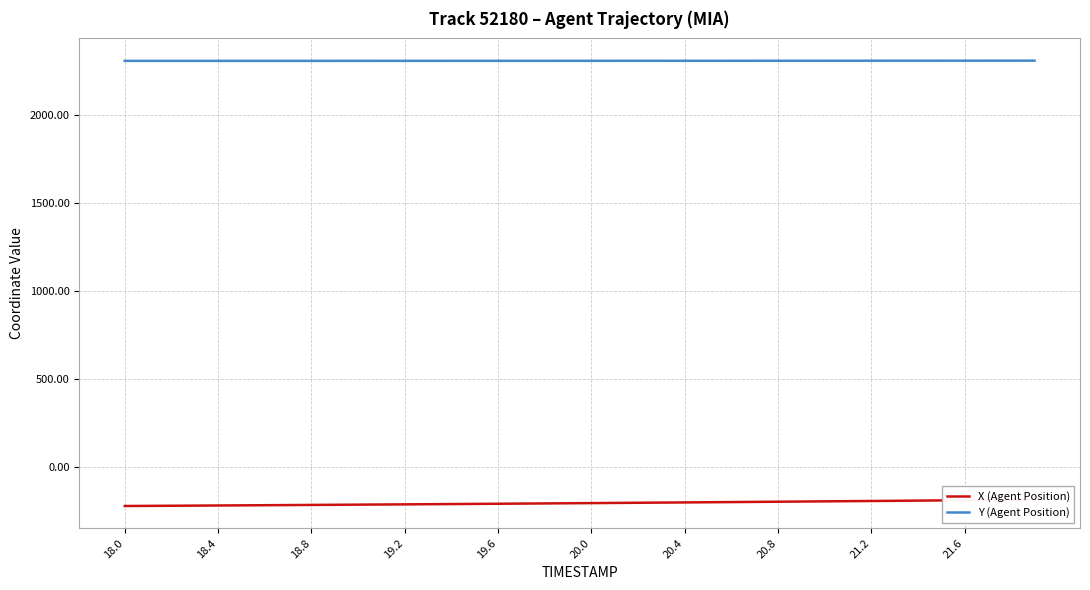

What is the label of the 36th point from the right?

18.4